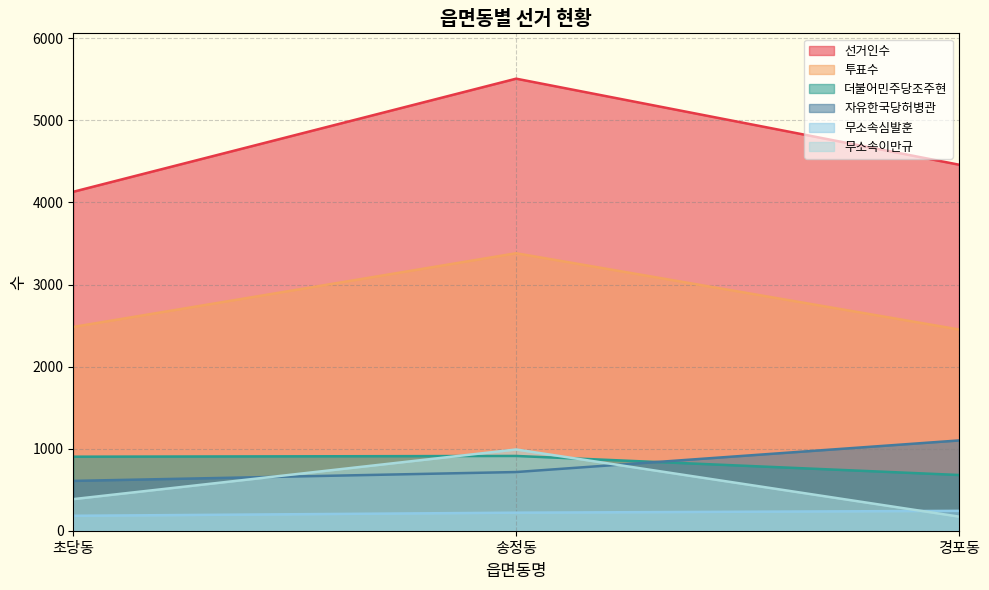

What is the label of the 3rd point from the left?

경포동